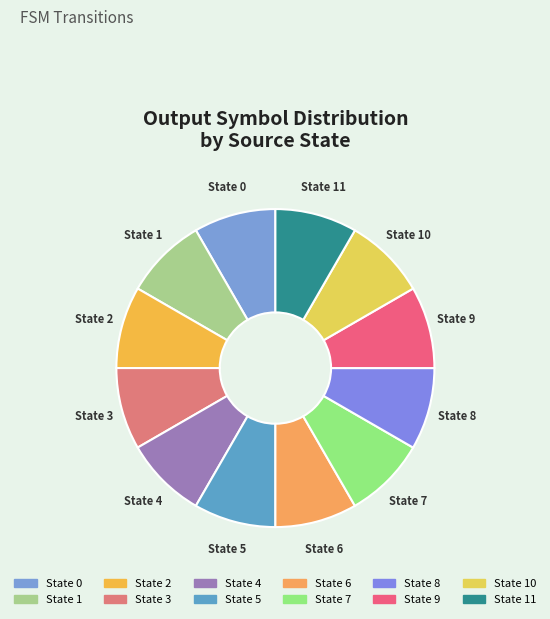

How many segments does this pie chart have?

12